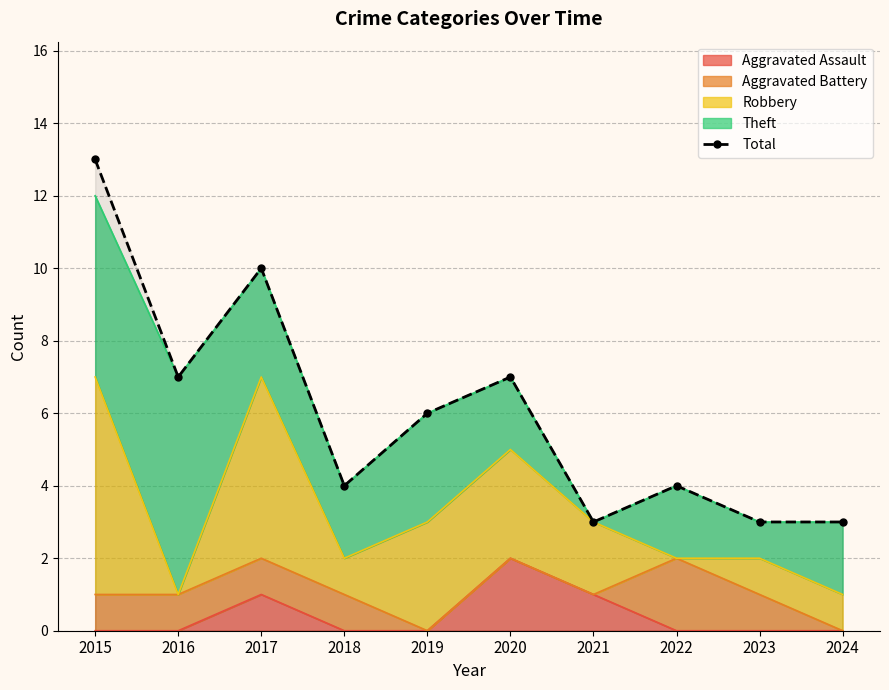

What is the difference between the values at 2018 and 2019?

2